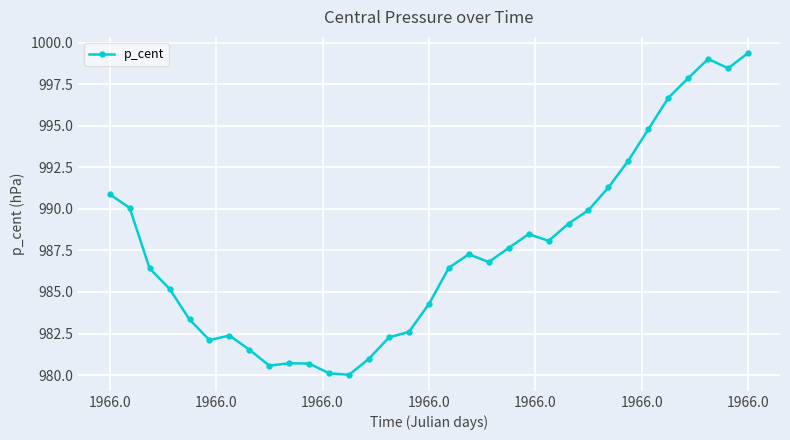

What is the difference between the second highest and minimum values?

19.0